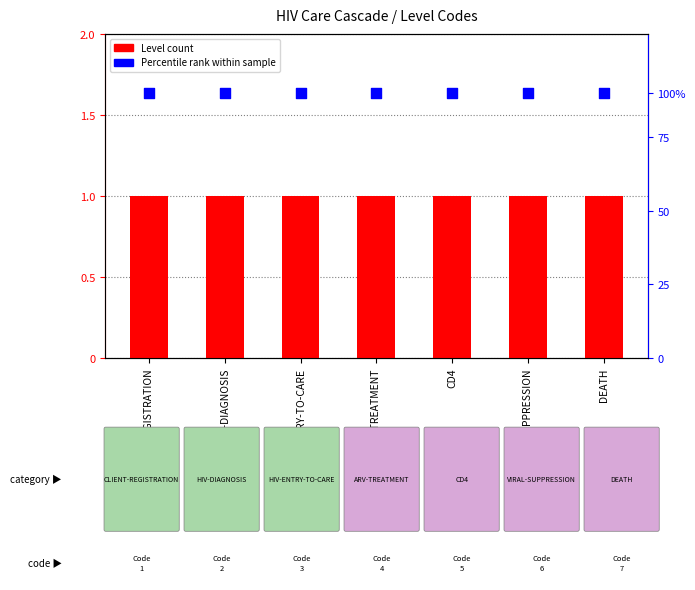

Which series has the largest total across all categories?

Percentile rank